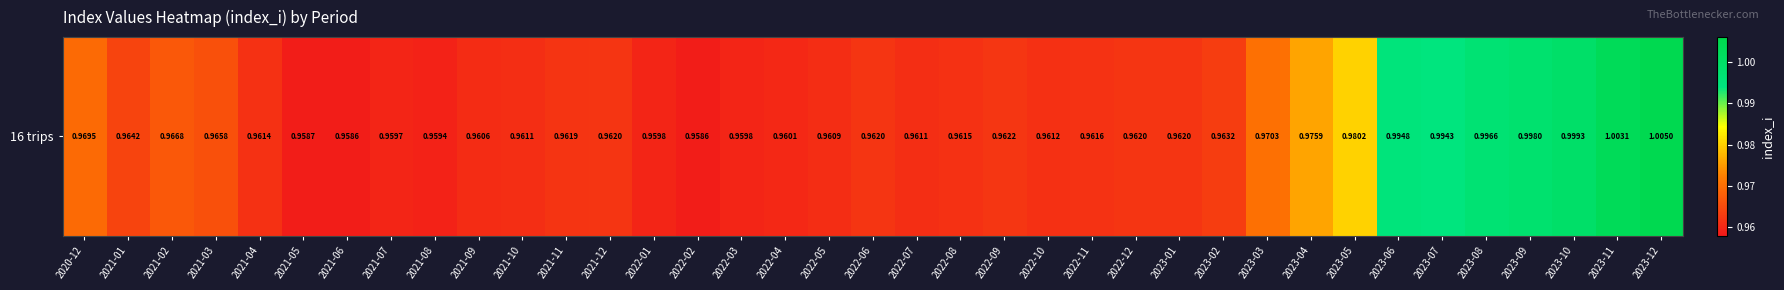

List the labels in order of value, largest first.

2023-12, 2023-11, 2023-10, 2023-09, 2023-08, 2023-06, 2023-07, 2023-05, 2023-04, 2023-03, 2020-12, 2021-02, 2021-03, 2021-01, 2023-02, 2022-09, 2022-06, 2023-01, 2021-12, 2022-12, 2021-11, 2022-11, 2022-08, 2021-04, 2022-10, 2021-10, 2022-07, 2022-05, 2021-09, 2022-04, 2022-03, 2022-01, 2021-07, 2021-08, 2021-05, 2022-02, 2021-06